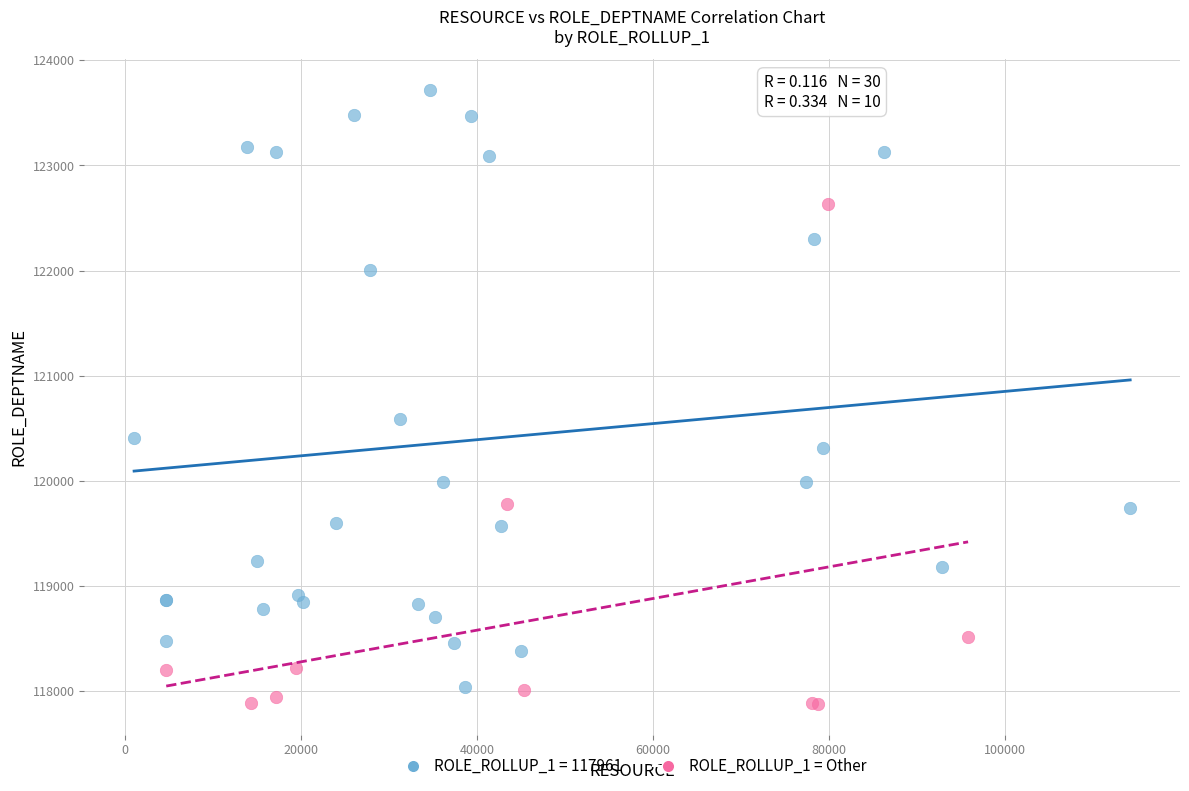

Which series contains the highest Y value?

ROLE_ROLLUP_1 = 117961